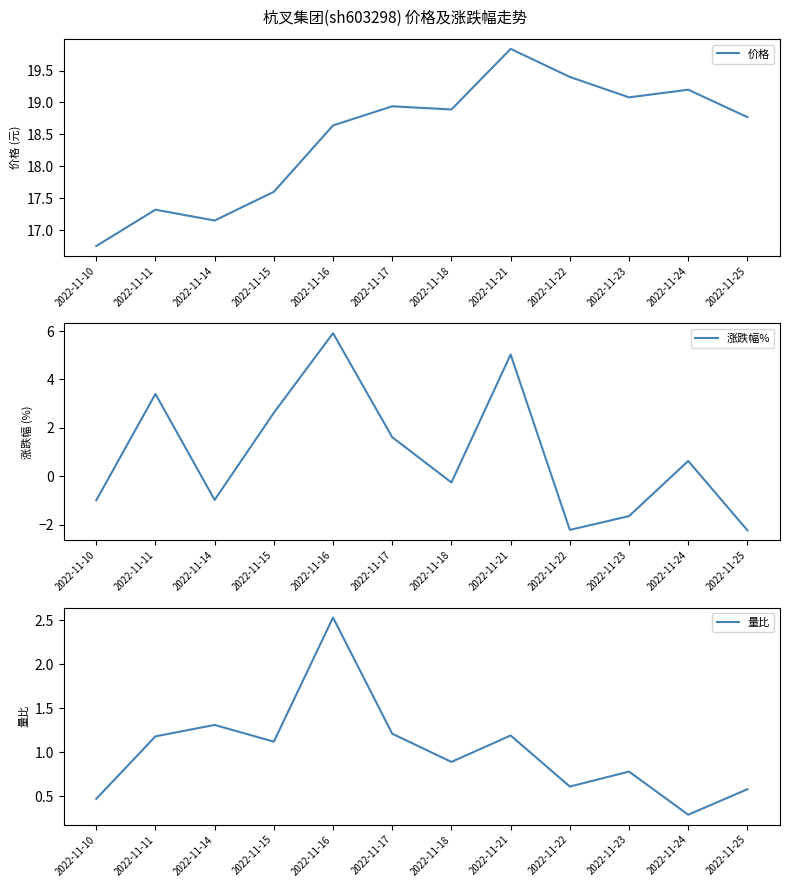

Reading left to right, extract all data points from this chart.

价格: 2022-11-10=16.8	2022-11-11=17.3	2022-11-14=17.1	2022-11-15=17.6	2022-11-16=18.6	2022-11-17=18.9	2022-11-18=18.9	2022-11-21=19.8	2022-11-22=19.4	2022-11-23=19.1	2022-11-24=19.2	2022-11-25=18.8
涨跌幅%: 2022-11-10=-1.0	2022-11-11=3.4	2022-11-14=-1.0	2022-11-15=2.6	2022-11-16=5.9	2022-11-17=1.6	2022-11-18=-0.3	2022-11-21=5.0	2022-11-22=-2.2	2022-11-23=-1.6	2022-11-24=0.6	2022-11-25=-2.2
量比: 2022-11-10=0.5	2022-11-11=1.2	2022-11-14=1.3	2022-11-15=1.1	2022-11-16=2.5	2022-11-17=1.2	2022-11-18=0.9	2022-11-21=1.2	2022-11-22=0.6	2022-11-23=0.8	2022-11-24=0.3	2022-11-25=0.6